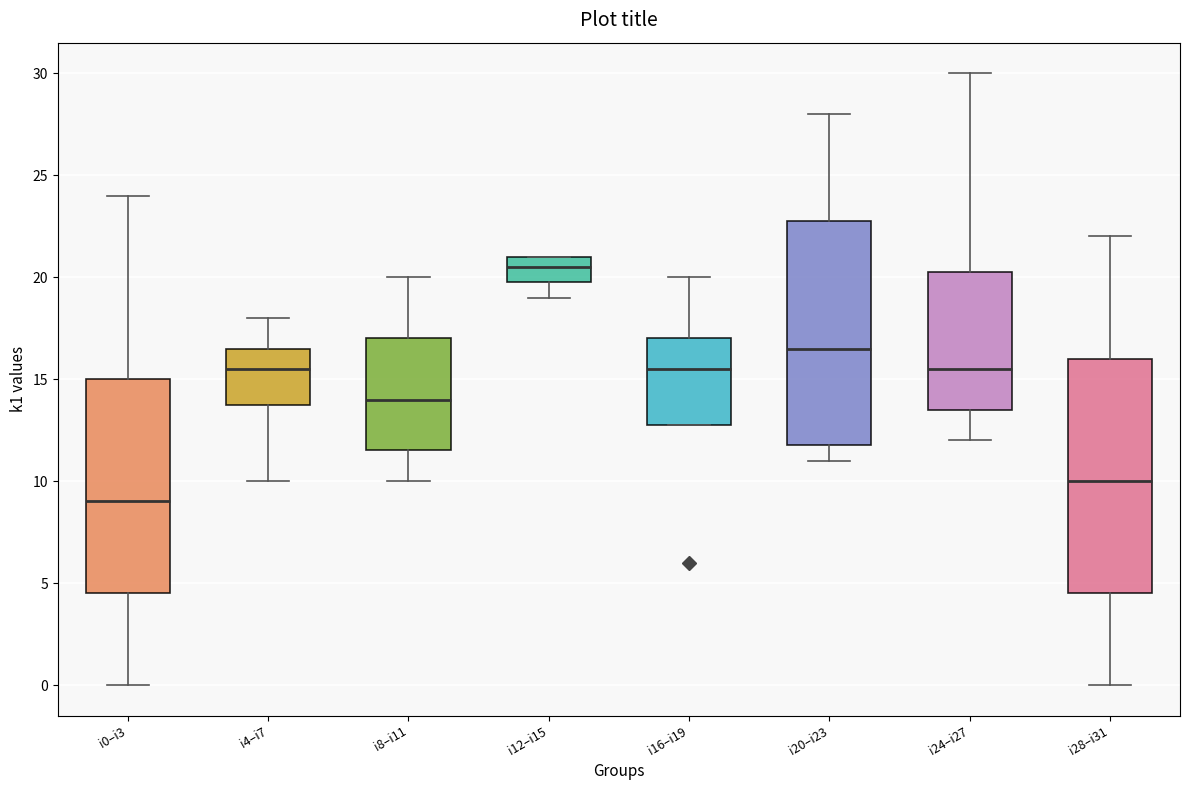

Which box's median line is the lowest?

i0–i3